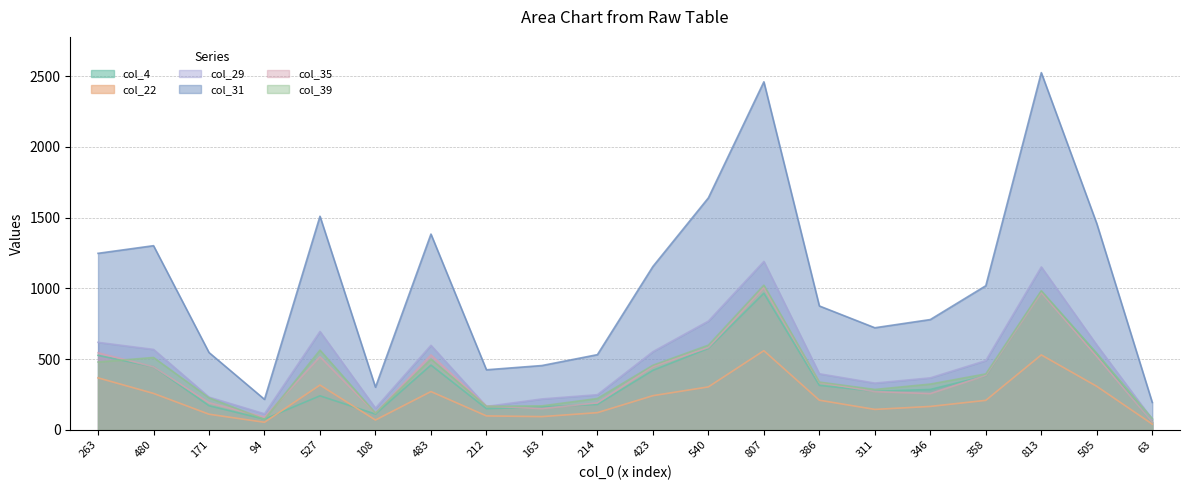

Reading left to right, extract all data points from this chart.

col_4: 263=527	480=446	171=171	94=76	527=241	108=112	483=458	212=150	163=163	214=180	423=421	540=576	807=966	386=315	311=273	346=286	358=382	813=977	505=538	63=52
col_22: 263=368	480=258	171=111	94=54	527=317	108=70	483=271	212=99	163=94	214=122	423=242	540=304	807=560	386=210	311=145	346=166	358=209	813=530	505=308	63=41
col_29: 263=619	480=569	171=232	94=114	527=696	108=154	483=598	212=166	163=219	214=249	423=553	540=769	807=1191	386=397	311=331	346=368	358=490	813=1152	505=600	63=75
col_31: 263=1248	480=1302	171=547	94=216	527=1510	108=302	483=1384	212=425	163=455	214=532	423=1155	540=1640	807=2460	386=876	311=722	346=780	358=1019	813=2525	505=1458	63=194
col_35: 263=545	480=446	171=192	94=91	527=517	108=119	483=530	212=169	163=151	214=191	423=448	540=582	807=1006	386=336	311=271	346=257	358=385	813=971	505=519	63=55
col_39: 263=480	480=512	171=227	94=75	527=564	108=119	483=501	212=167	163=170	214=222	423=457	540=599	807=1023	386=338	311=286	346=324	358=396	813=984	505=541	63=80